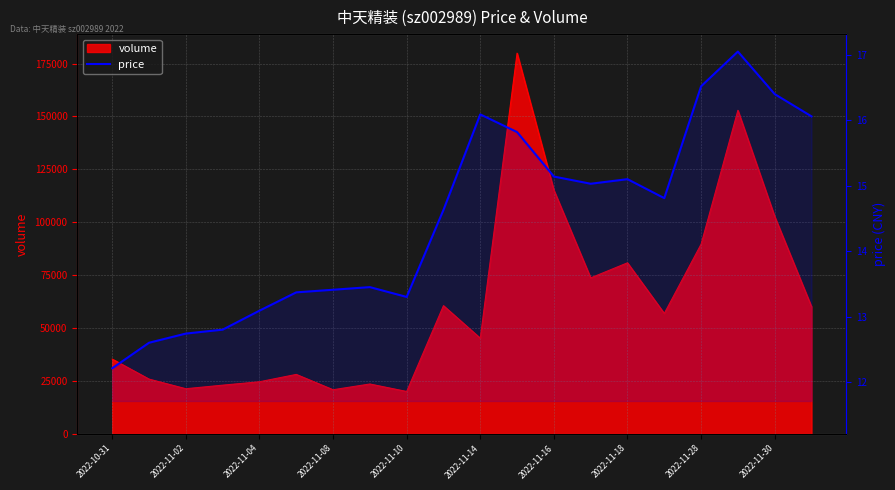

How many lines are shown in the chart?

1